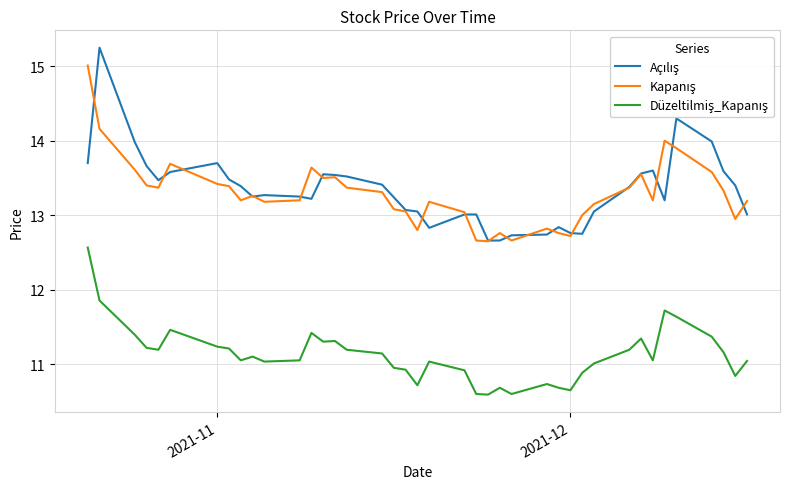

How many times do Açılış and Kapanış cross each other?

18